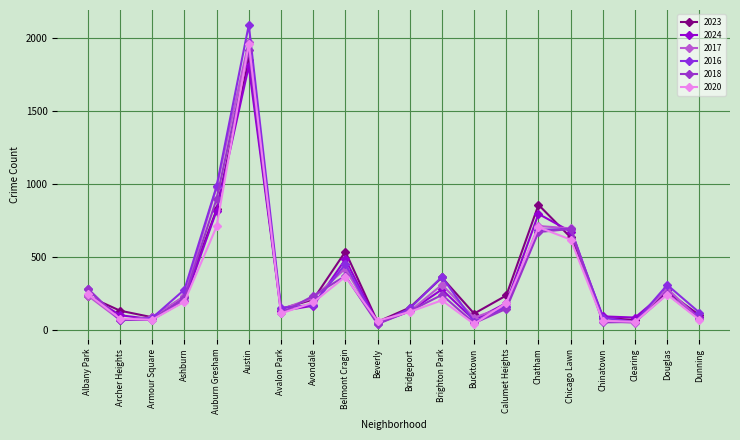

Which category has the lowest value across all series?

Beverly